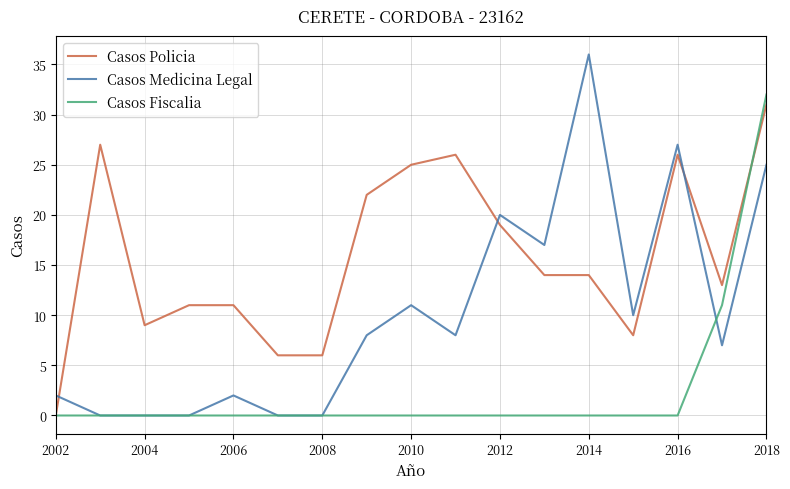

What is the maximum value shown in the chart?

36